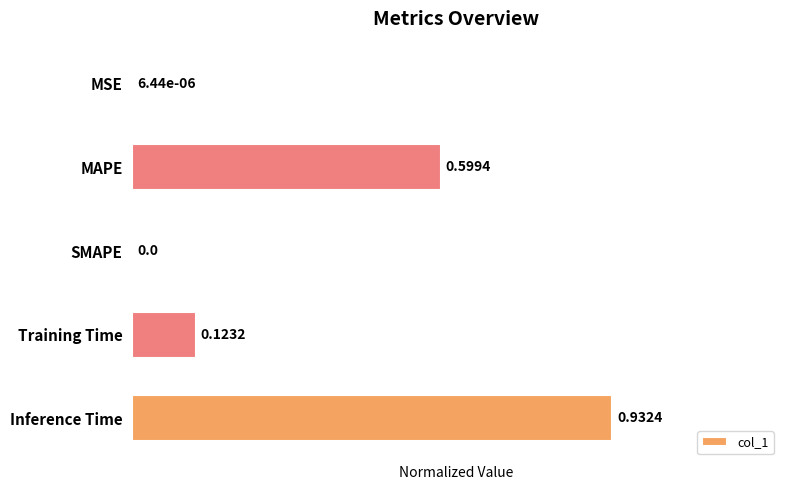

At which category does the chart reach its peak across all series?

Inference Time